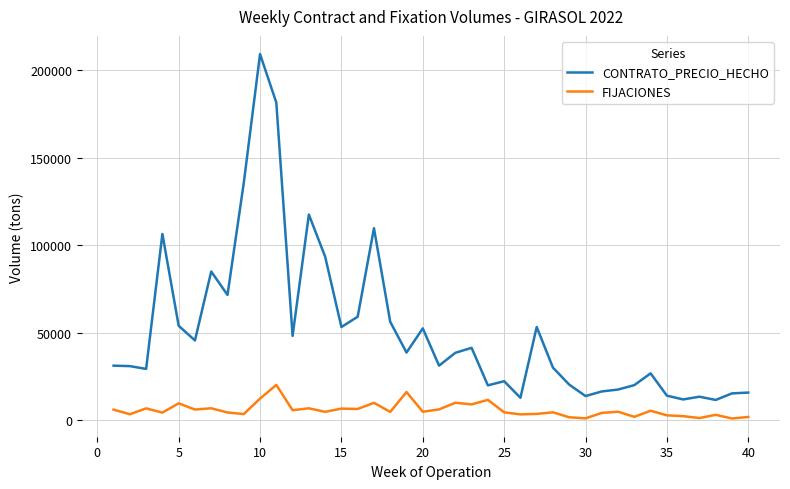

True or false: FIJACIONES has more than 2 points higher than both neighbors.

True